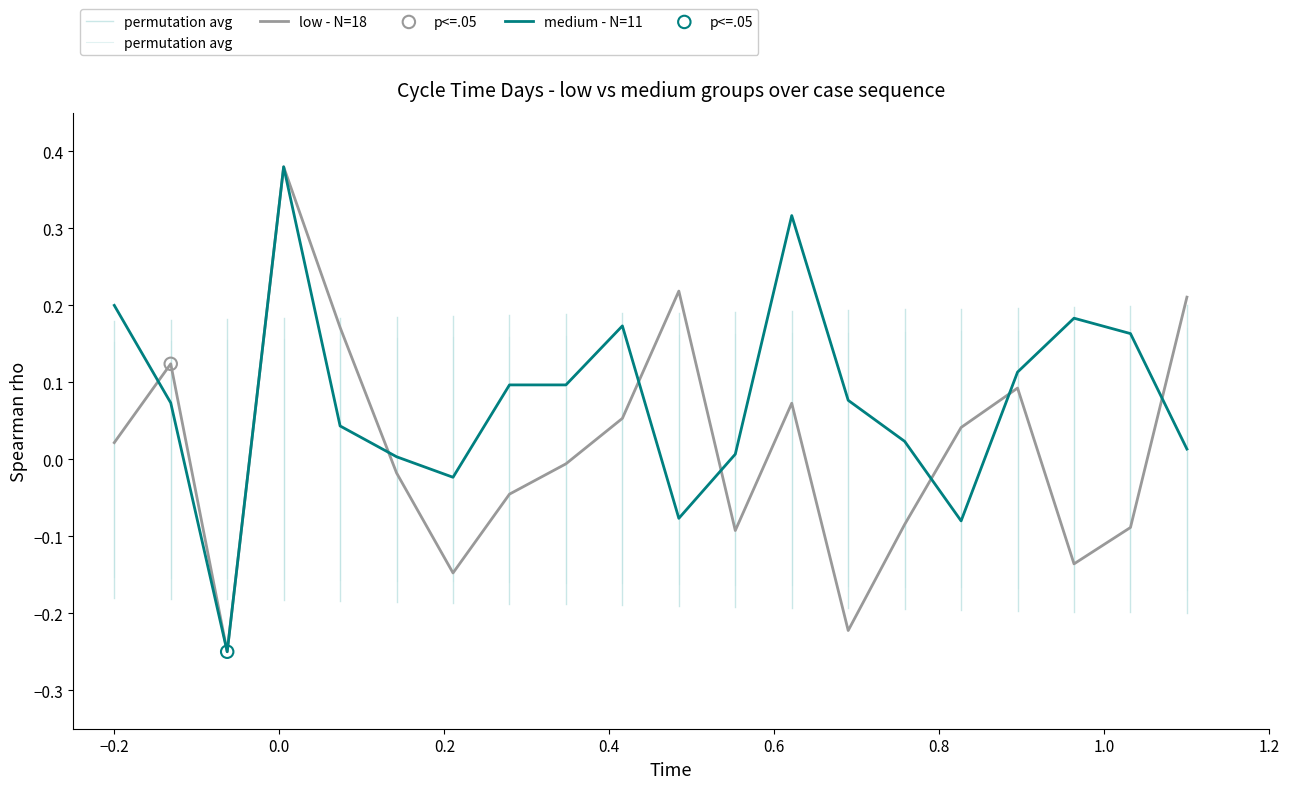

Which series contains the lowest Y value?

low - N=18